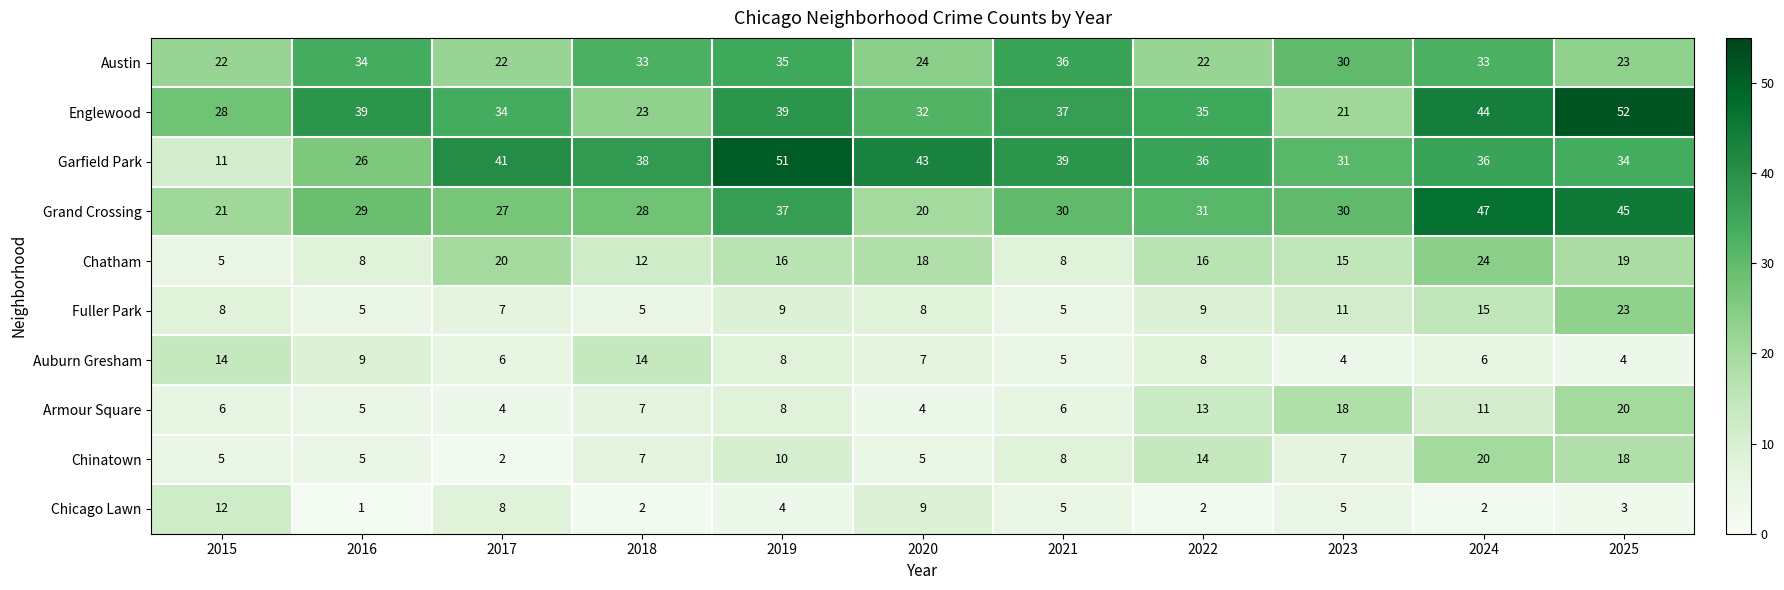

Which category has the highest value in the Chatham series?

2024